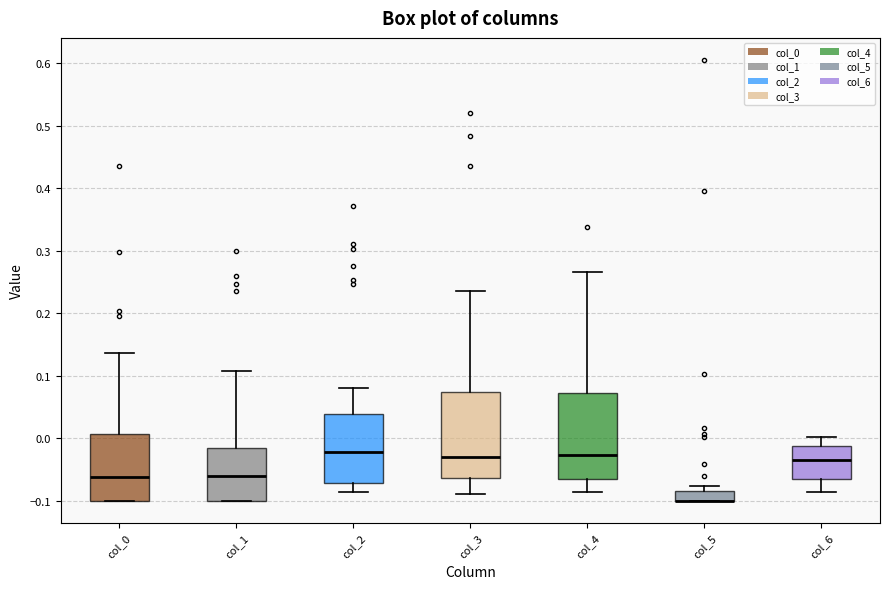

Reading left to right, read every box against the y-axis: the position of its median line, the range the box covers, and the ends of its whiskers. The values are not printed on the chart, so give them approximately, as read against the axis.

col_0: median -0.06, box -0.10 to 0.01, whiskers -0.10 to 0.14
col_1: median -0.06, box -0.10 to -0.02, whiskers -0.10 to 0.11
col_2: median -0.02, box -0.07 to 0.04, whiskers -0.09 to 0.08
col_3: median -0.03, box -0.06 to 0.07, whiskers -0.09 to 0.24
col_4: median -0.03, box -0.07 to 0.07, whiskers -0.09 to 0.27
col_5: median -0.10 (drawn on the box's lower edge), box -0.10 to -0.08, whiskers -0.10 to -0.08 (above the box's upper edge)
col_6: median -0.03, box -0.06 to -0.01, whiskers -0.09 to 0.00